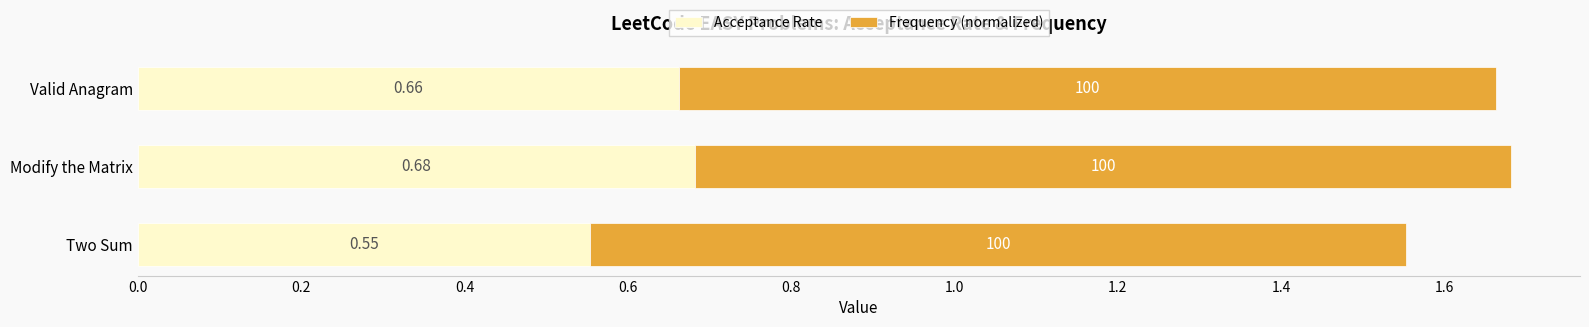

Count the number of categories in the chart.

3